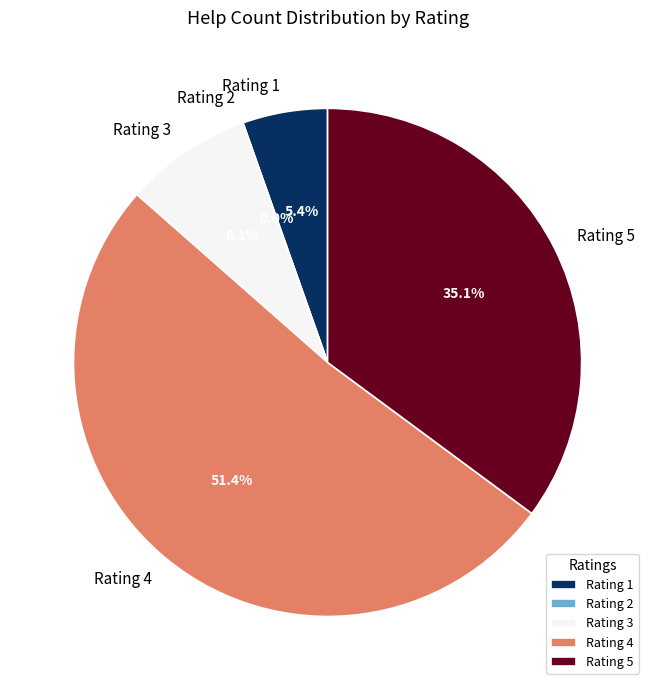

What is the change in value from 1 to 2?

-2